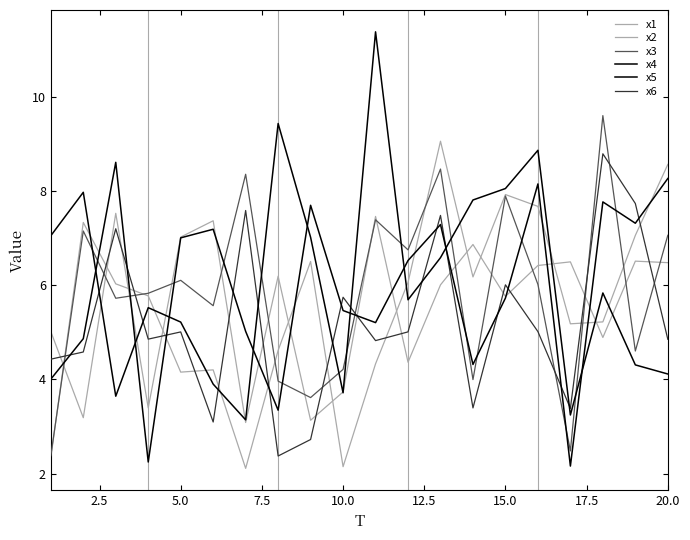

Reading right to left, extract all data points from this chart.

x1: 6.5	6.5	4.9	6.5	6.4	5.8	6.9	6.0	4.4	7.5	3.7	3.1	6.2	3.1	7.4	7.0	3.4	7.5	3.2	5.0
x2: 8.6	7.1	5.2	5.2	7.7	7.9	6.2	9.1	6.1	4.3	2.1	6.5	4.6	2.1	4.2	4.2	5.8	6.0	7.3	2.3
x3: 7.1	4.6	9.6	2.5	6.0	7.9	4.0	8.5	6.8	7.4	4.2	3.6	4.0	8.4	5.6	6.1	5.8	5.7	7.2	2.4
x4: 4.1	4.3	5.8	3.2	8.9	8.1	7.8	6.6	5.7	11.4	3.7	7.0	9.4	3.1	3.9	5.2	5.5	3.6	8.0	7.1
x5: 8.3	7.3	7.8	2.2	8.2	5.7	4.3	7.3	6.5	5.2	5.5	7.7	3.3	5.0	7.2	7.0	2.2	8.6	4.9	4.0
x6: 4.9	7.7	8.8	3.4	5.0	6.0	3.4	7.5	5.0	4.8	5.7	2.7	2.4	7.6	3.1	5.0	4.9	7.2	4.6	4.4